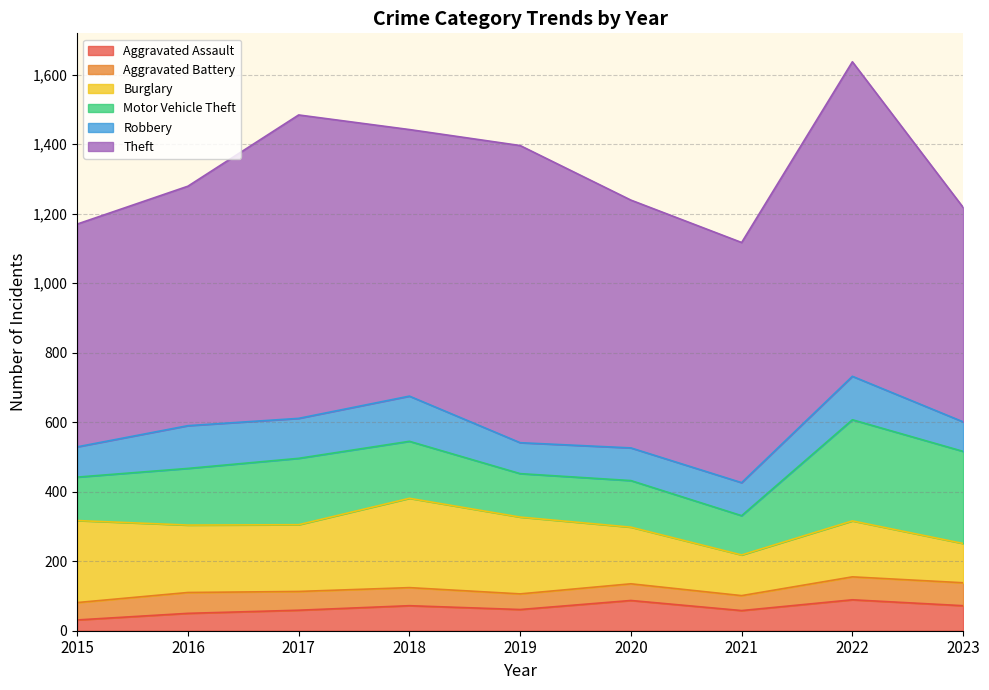

What are all the series names shown in the legend?

Aggravated Assault, Aggravated Battery, Burglary, Motor Vehicle Theft, Robbery, Theft